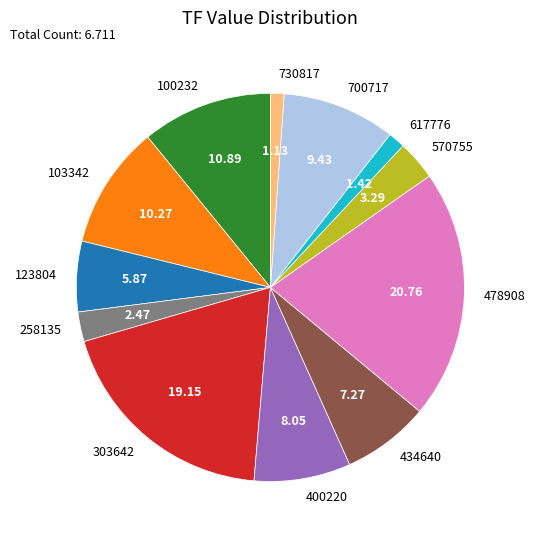

Between 730817 and 400220, which is larger?

400220